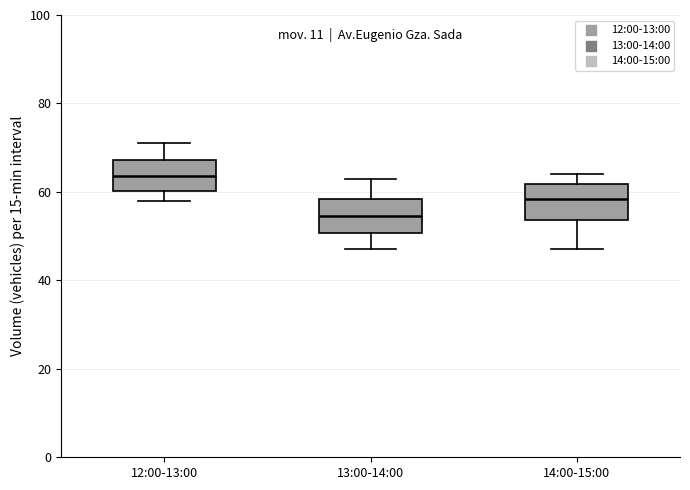

Which box has the lowest median line?

13:00-14:00